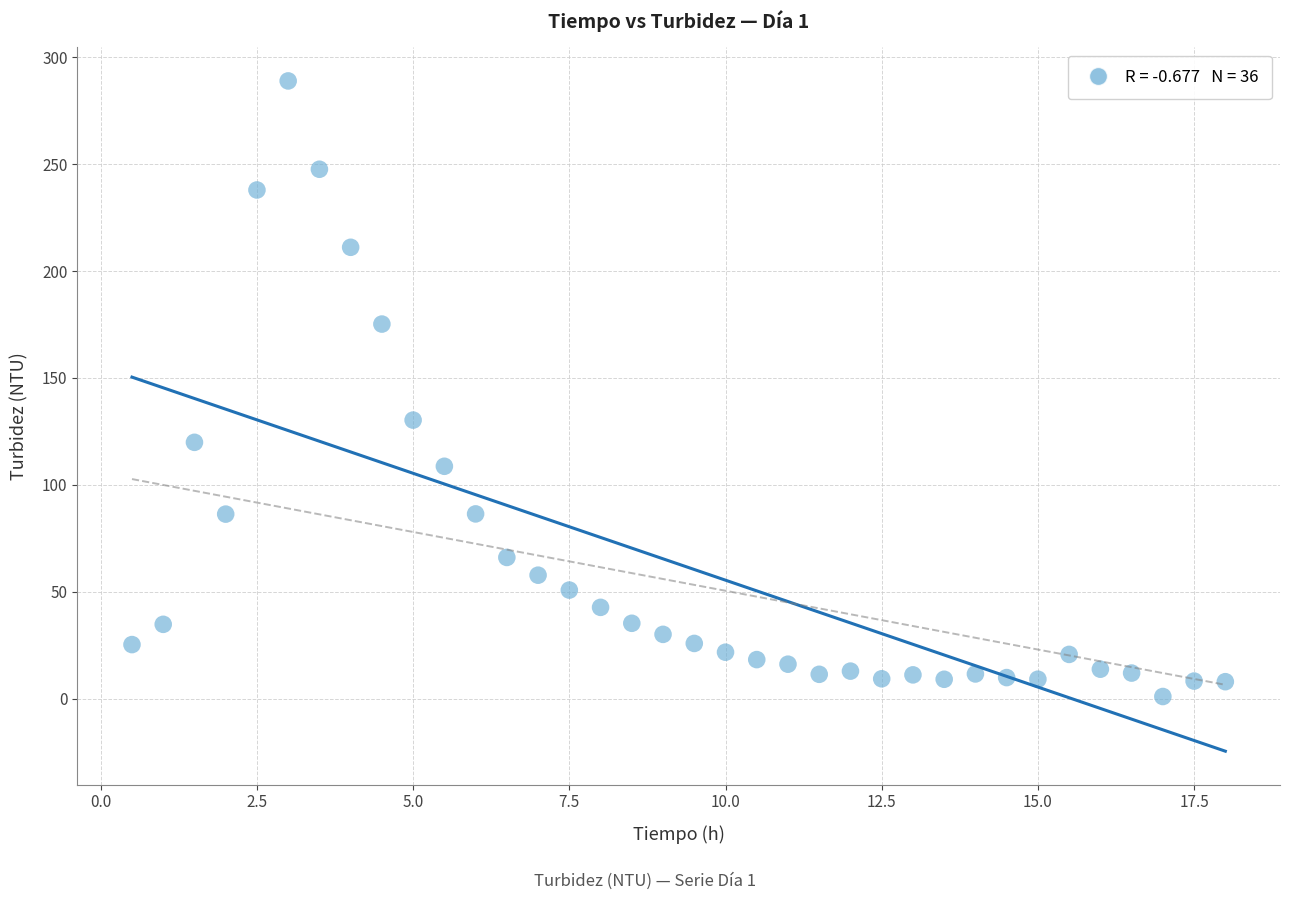

What Y value in the scatter plot is closest to 144?

130.3